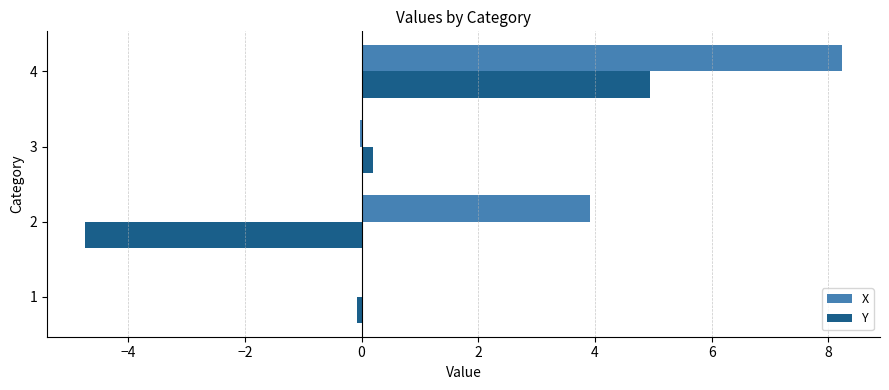

What are all the series names shown in the legend?

X, Y